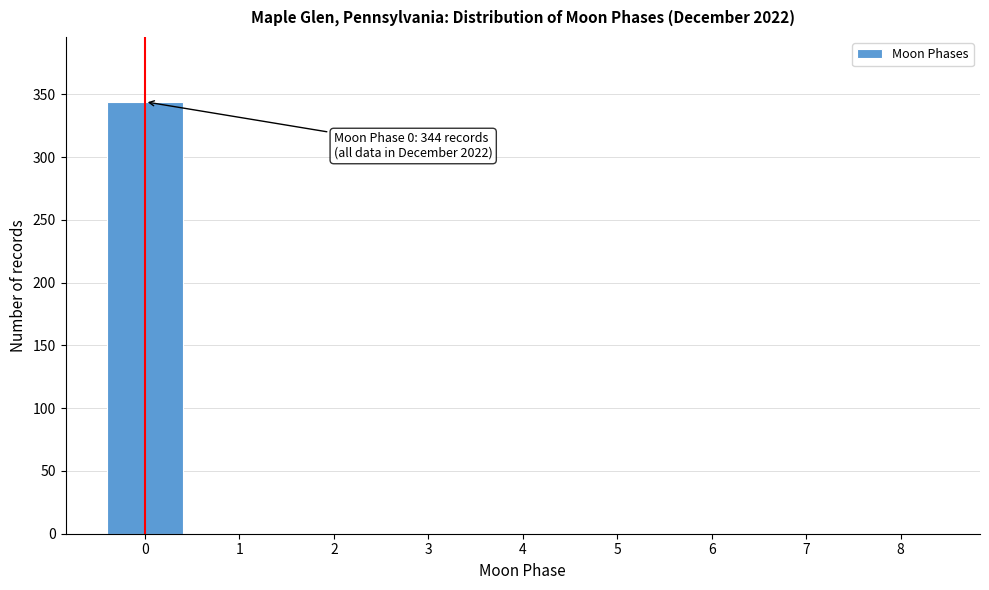

Reading left to right, what are all the values shown in this chart?

0=344	1=0	2=0	3=0	4=0	5=0	6=0	7=0	8=0